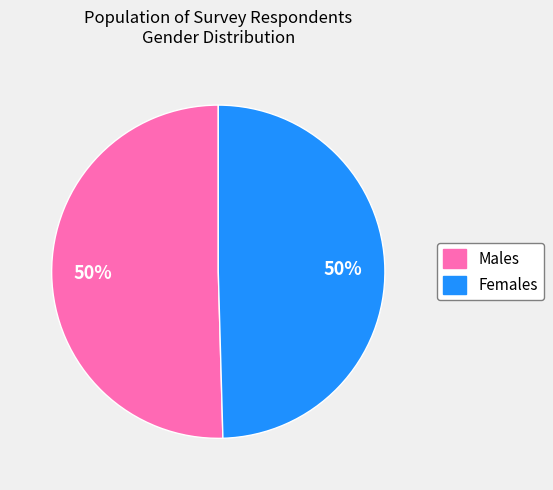

To the nearest percent, what portion does Females represent?

50%